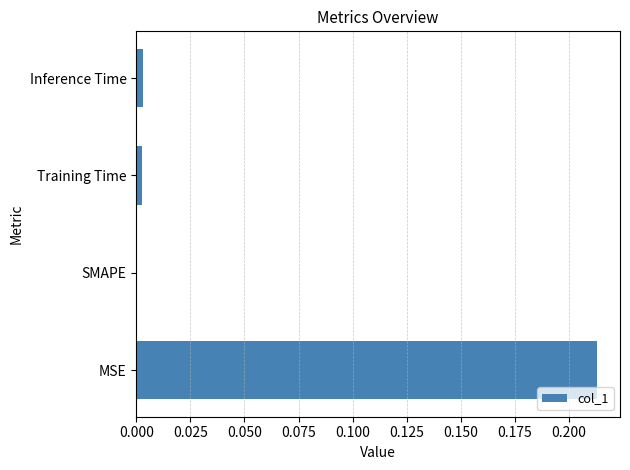

Between Training Time and MSE, which is larger?

MSE